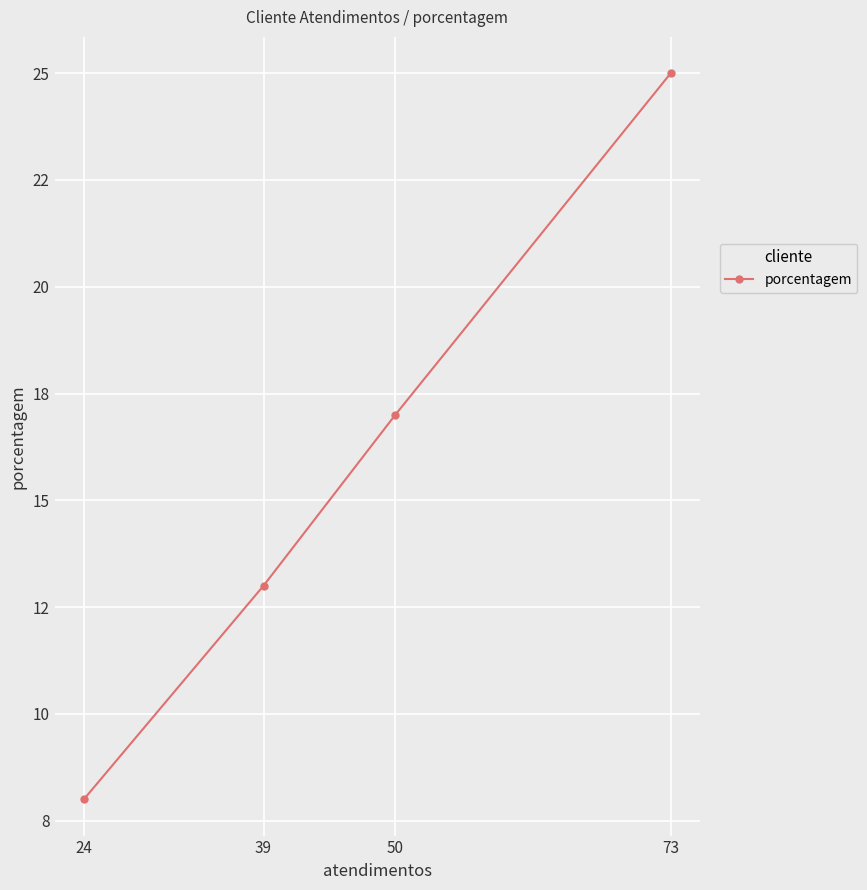

What is the maximum value shown in the chart?

25